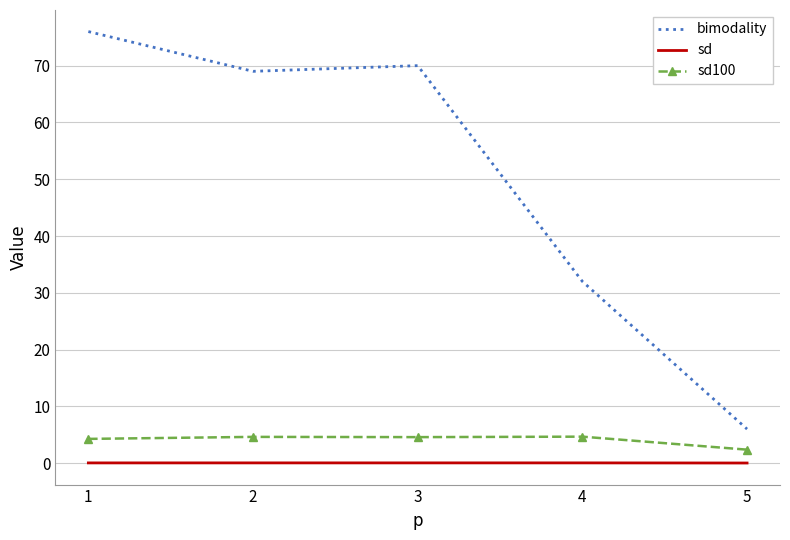

How many distinct data groups are displayed?

3